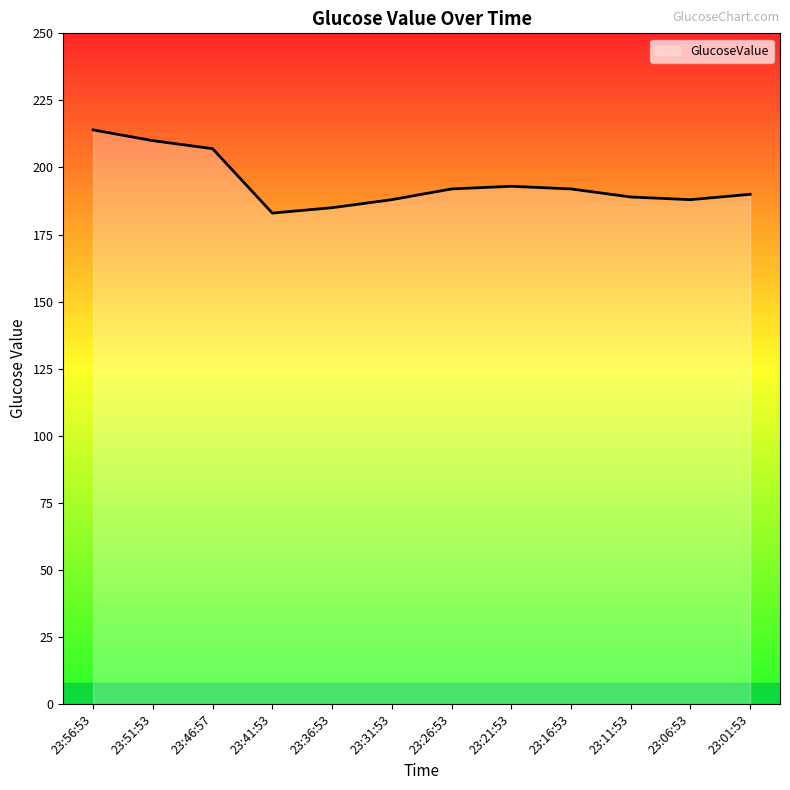

What is the difference between the maximum and minimum values?

31